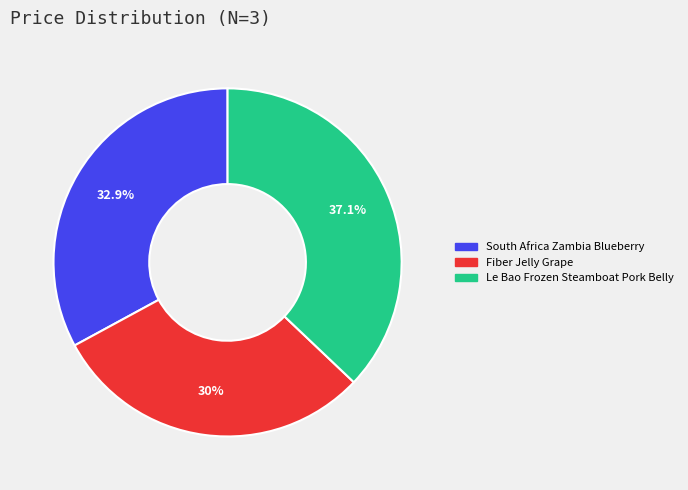

To the nearest percent, what is the combined percentage of Le Bao Frozen Steamboat Pork Belly and Fiber Jelly Grape?

67%